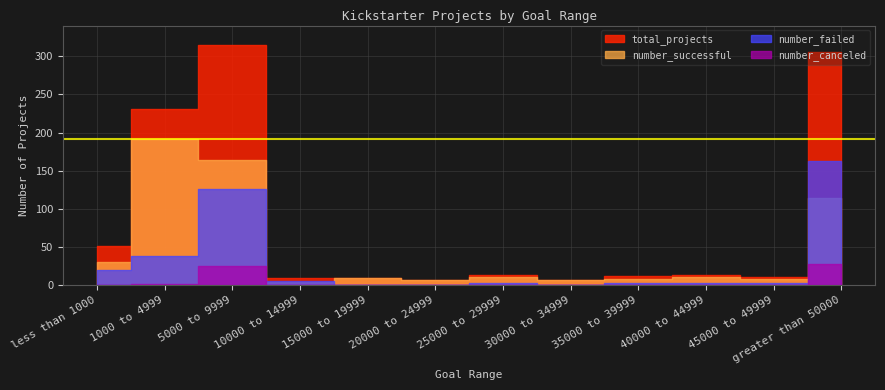

True or false: number_canceled has more than 0 points higher than both neighbors.

True